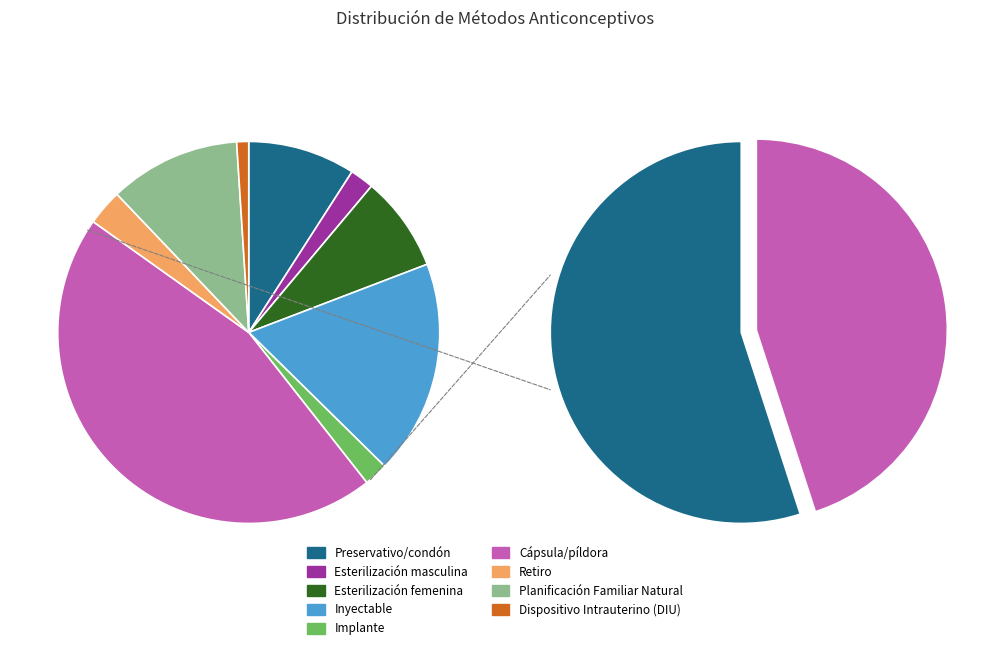

What portion of the pie excludes Esterilización masculina?

98.0%